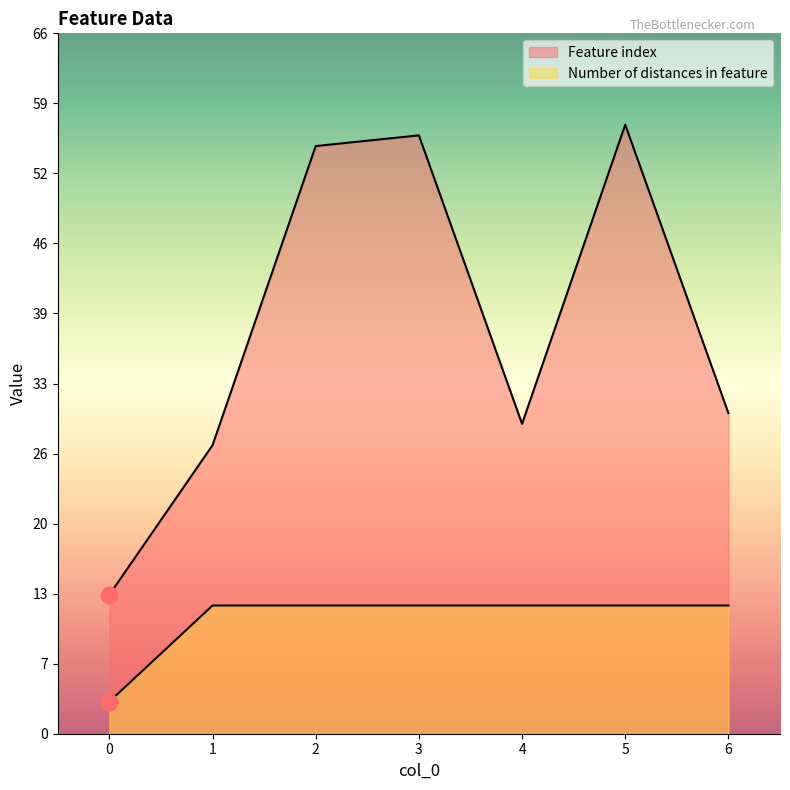

What is the sum of all Number of distances in feature values?

75